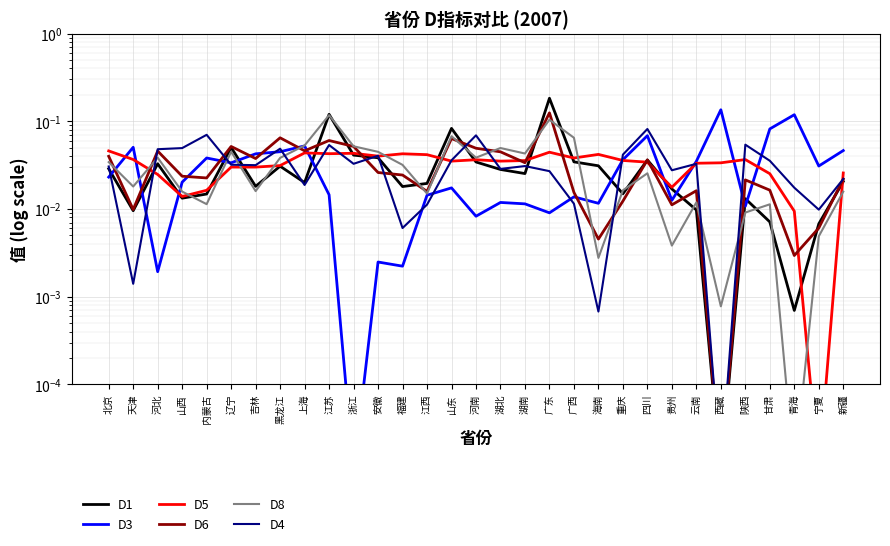

Where is D5 nearest to the value 0?

宁夏